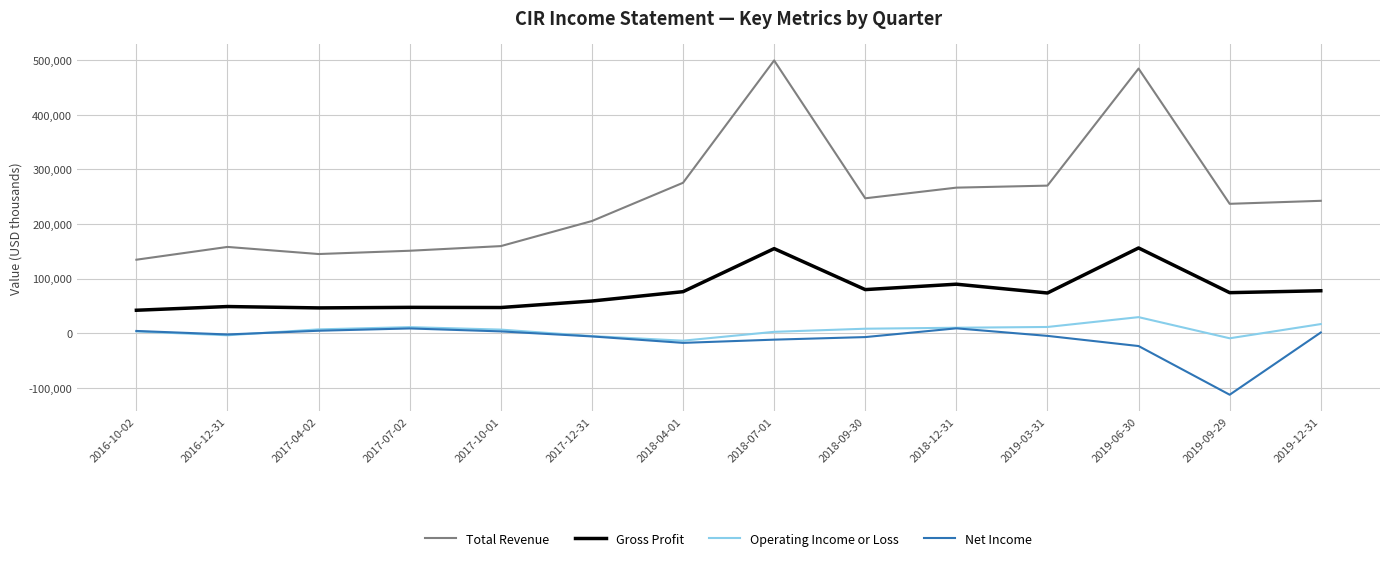

What is the lowest value of the Net Income series?

-112300